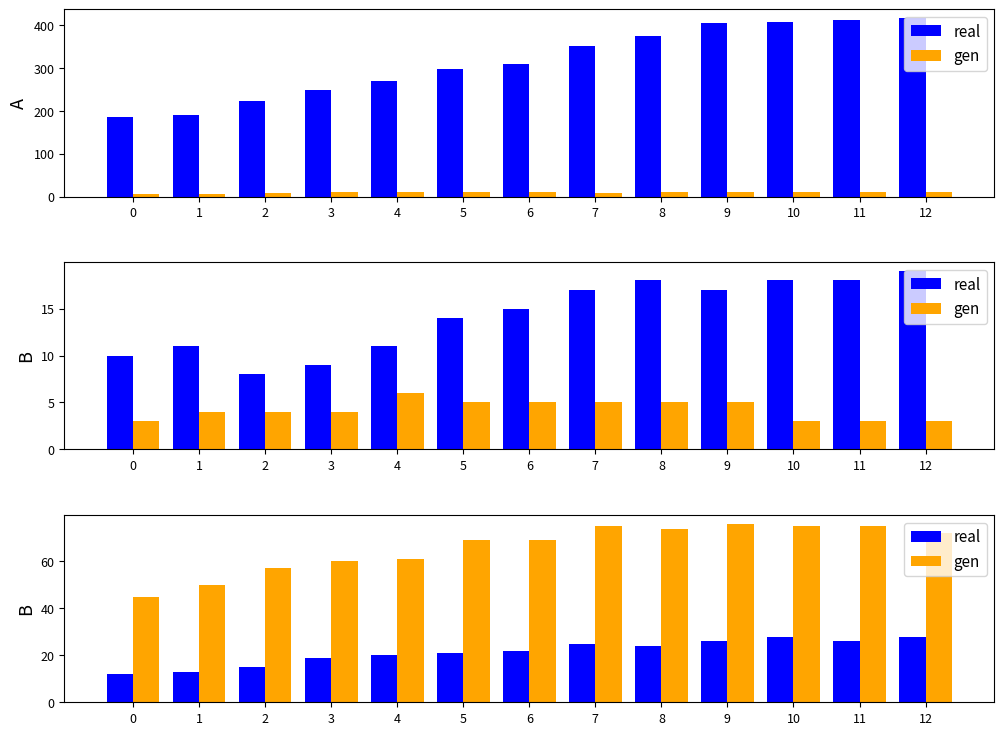

What is the difference between the real values at 9 and 5?

5